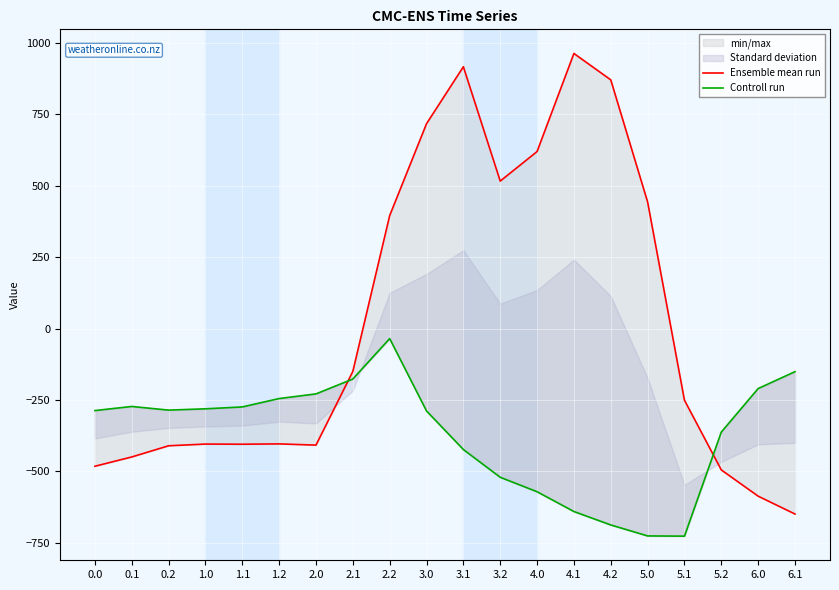

Reading left to right, extract all data points from this chart.

Ensemble mean run: -482.0	-449.5	-410.3	-404.4	-404.9	-403.8	-408.0	-150.1	395.3	716.9	916.2	516.0	619.4	962.7	870.3	443.0	-250.9	-494.8	-586.7	-649.2
Controll run: -287.1	-272.7	-285.5	-281.0	-274.4	-245.0	-228.8	-176.6	-35.3	-288.5	-423.5	-520.6	-571.2	-640.4	-687.4	-725.8	-726.6	-362.4	-210.0	-151.0